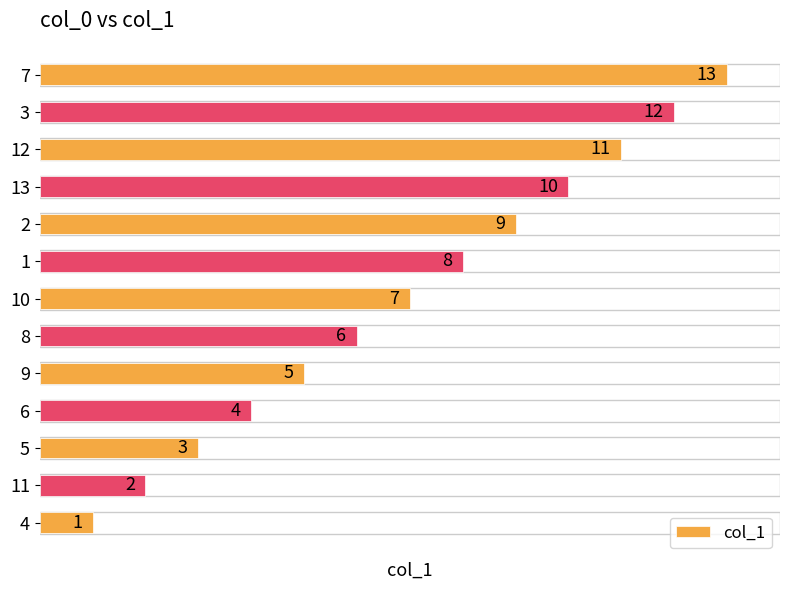

The value at 1 is 8. True or false?

True